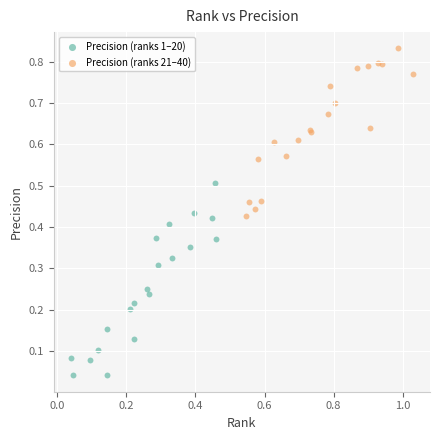

Which series contains the lowest Y value?

Precision (ranks 1–20)